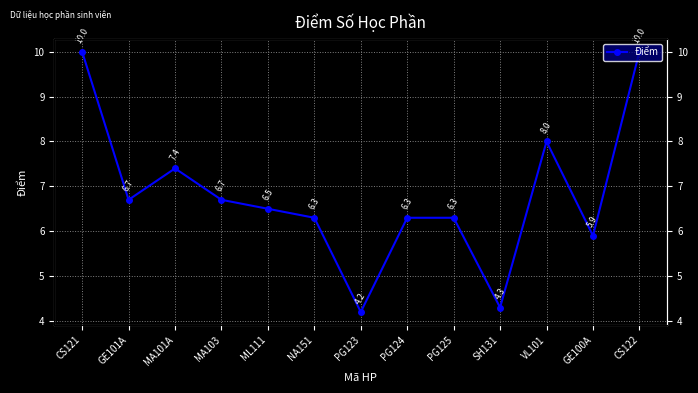

What is the change in value from MA101A to PG125?

-1.1